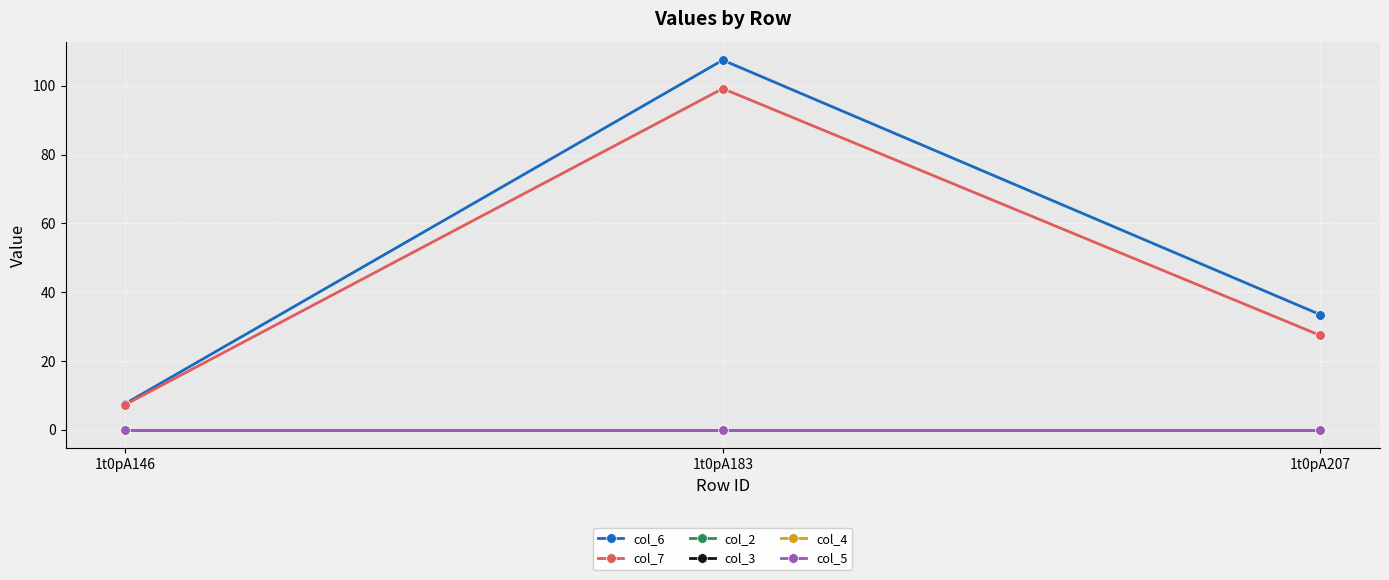

What is the minimum value for col_7?

7.3